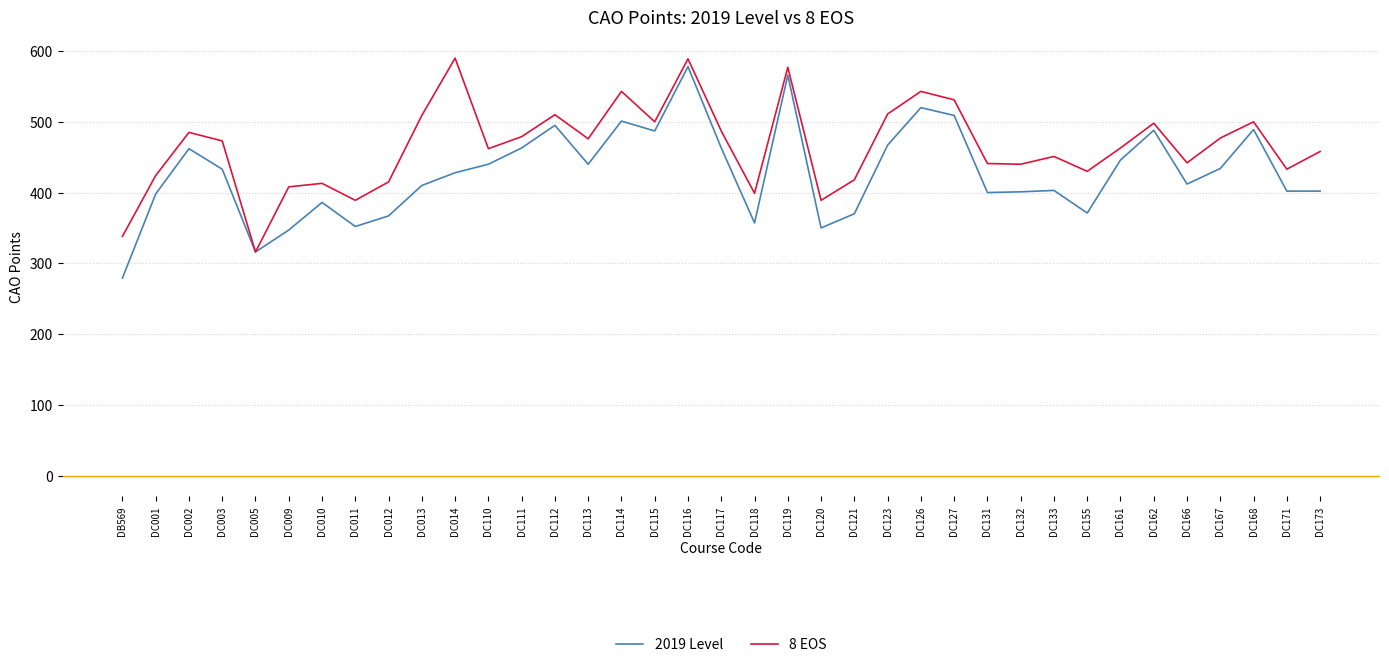

What is the highest value of the 2019 Level series?

578